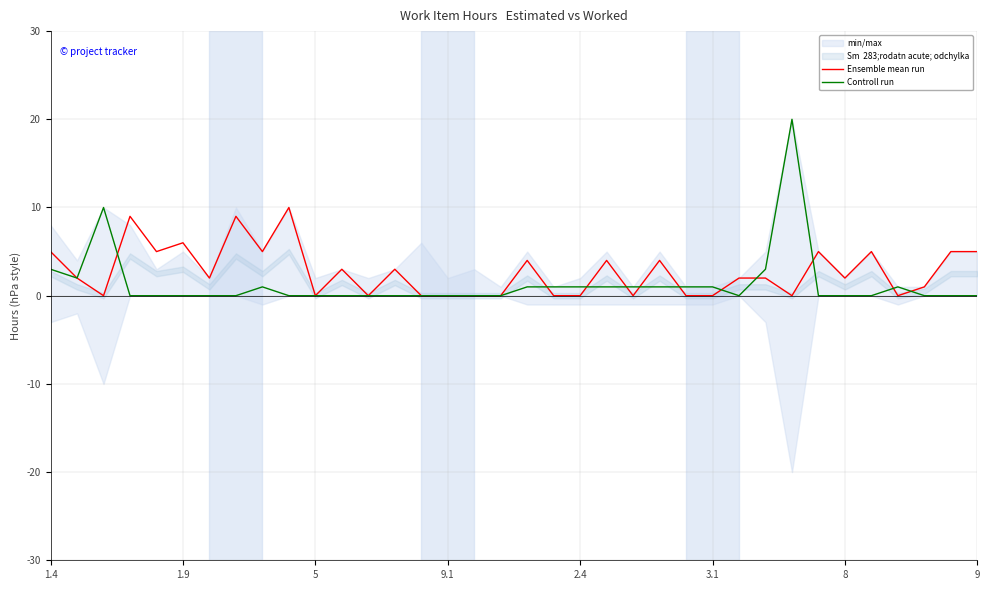

The value of Controll run at 26 is 13. True or false?

False